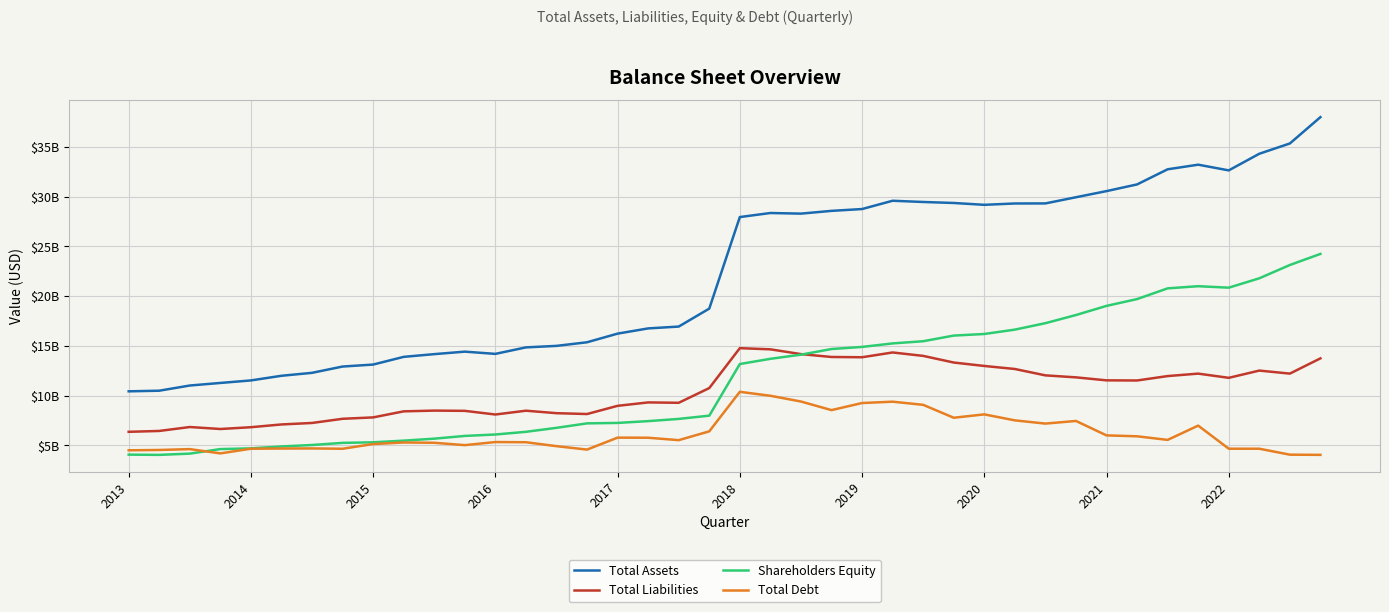

What is the value of the Total Liabilities point at the 19th from the left?

9279913000